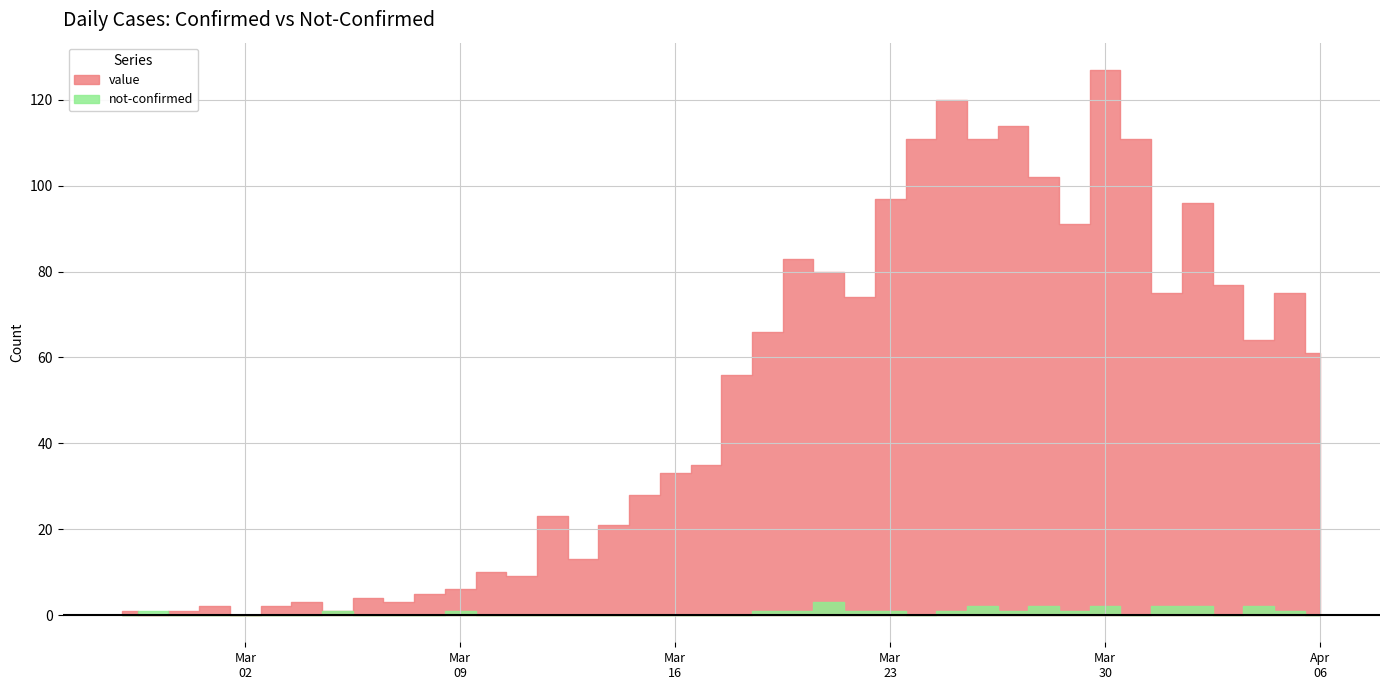

True or false: not-confirmed has more than 0 interior local peaks.

True